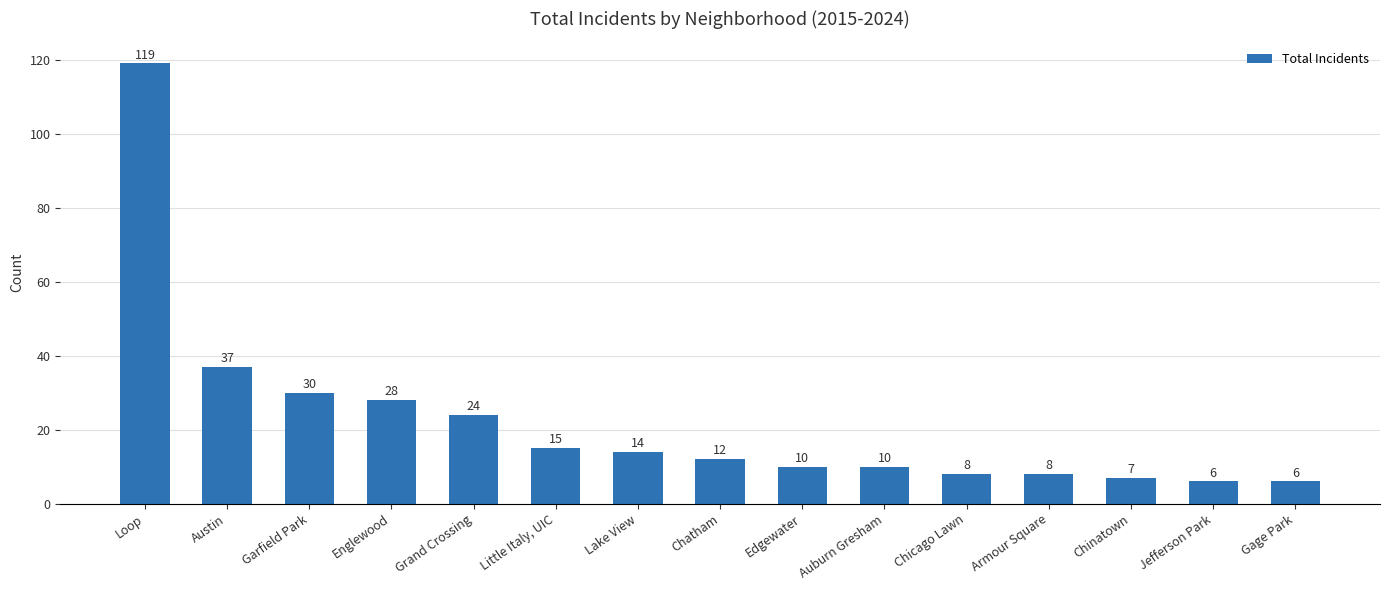

What is the change in value from Edgewater to Armour Square?

-2